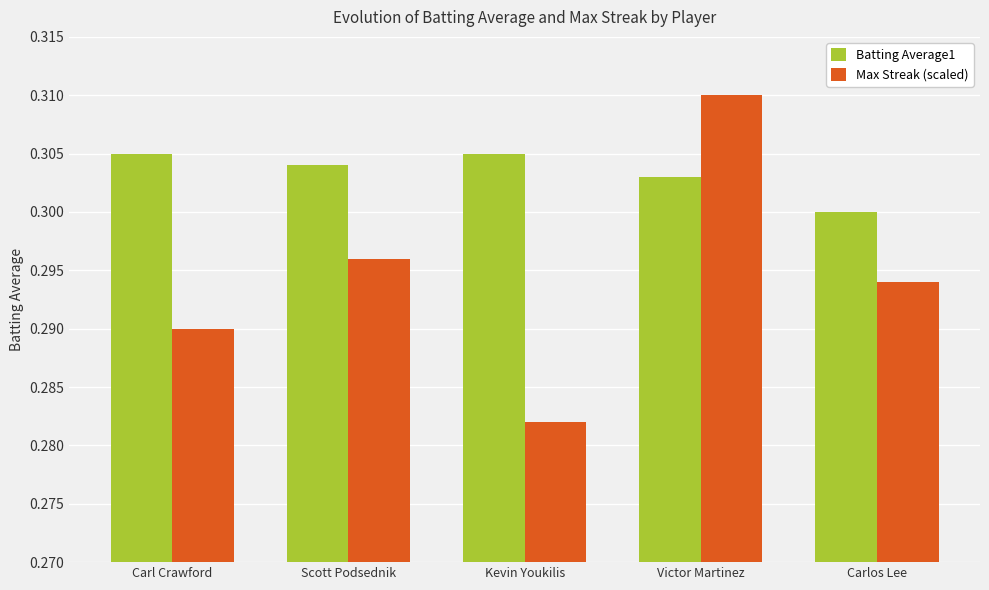

At how many categories does at least one series exceed 0?

5